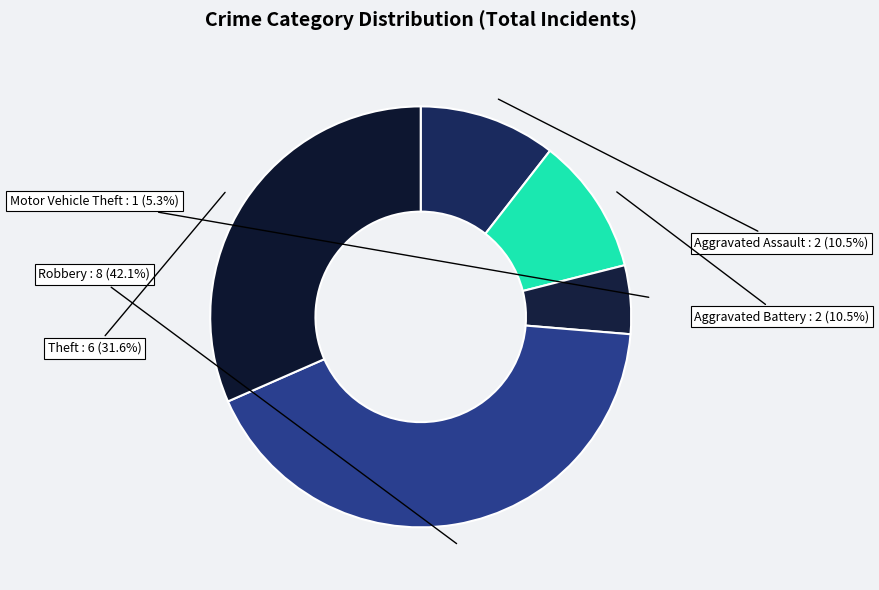

Do Motor Vehicle Theft and Robbery together represent more than half of the pie?

No